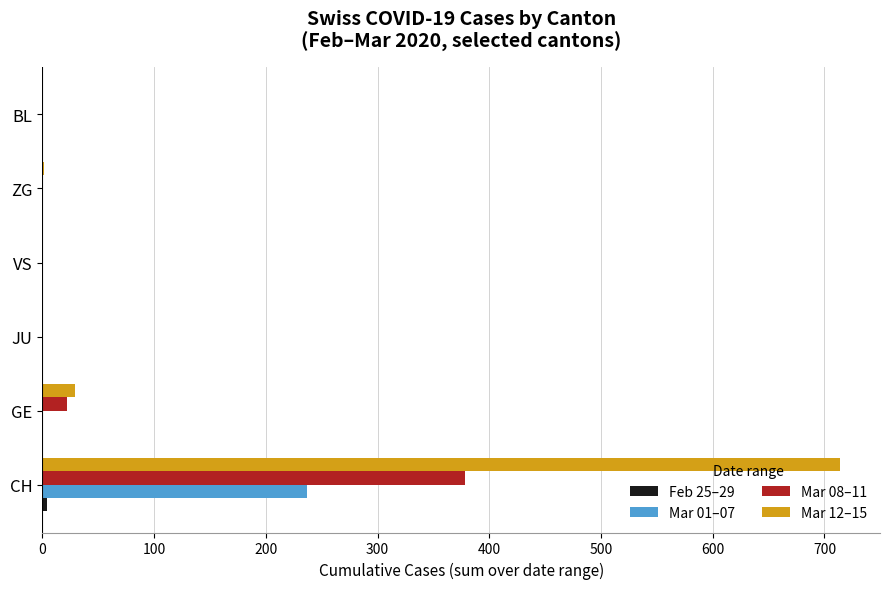

Is it true that Mar 01–07 equals -131 at GE?

False